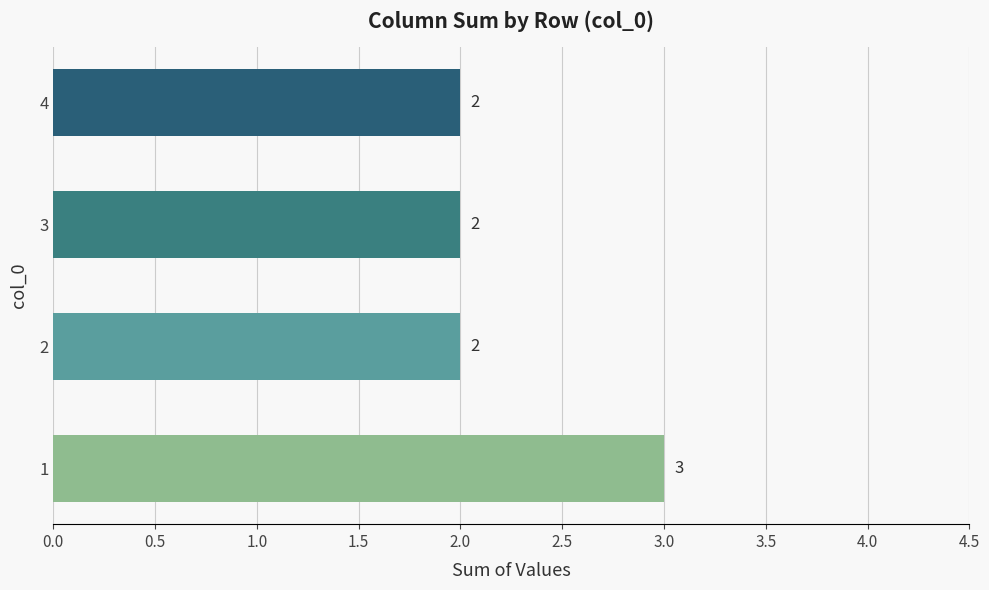

Reading bottom to top, list all the values displayed in this chart.

3	2	2	2